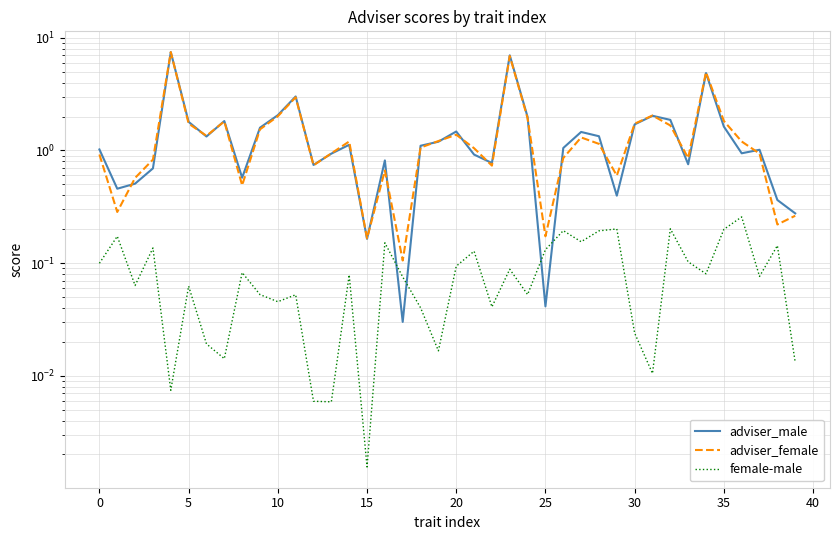

True or false: female-male and adviser_female intersect in this chart.

False